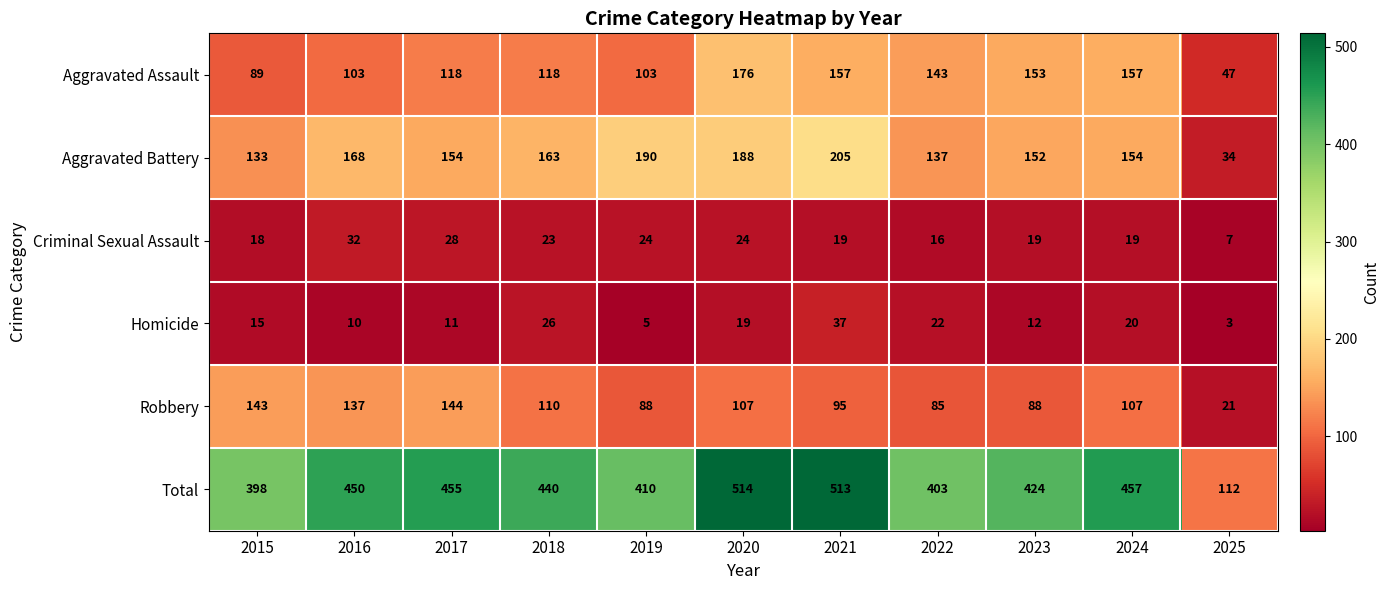

Where is Total nearest to the value 313?

2015